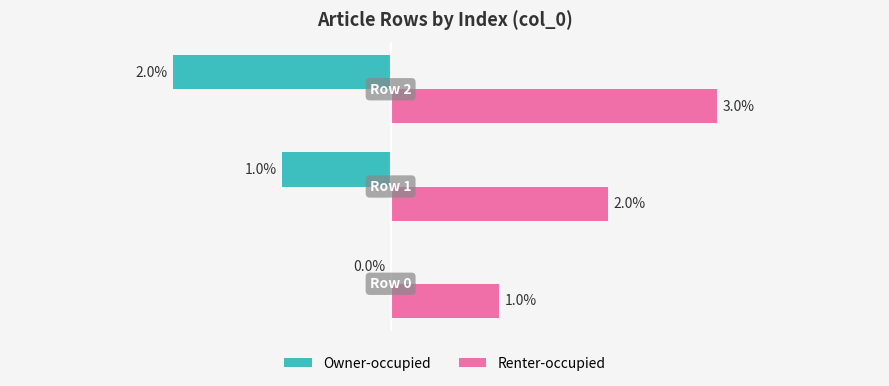

Which series has the largest total across all categories?

Renter-occupied